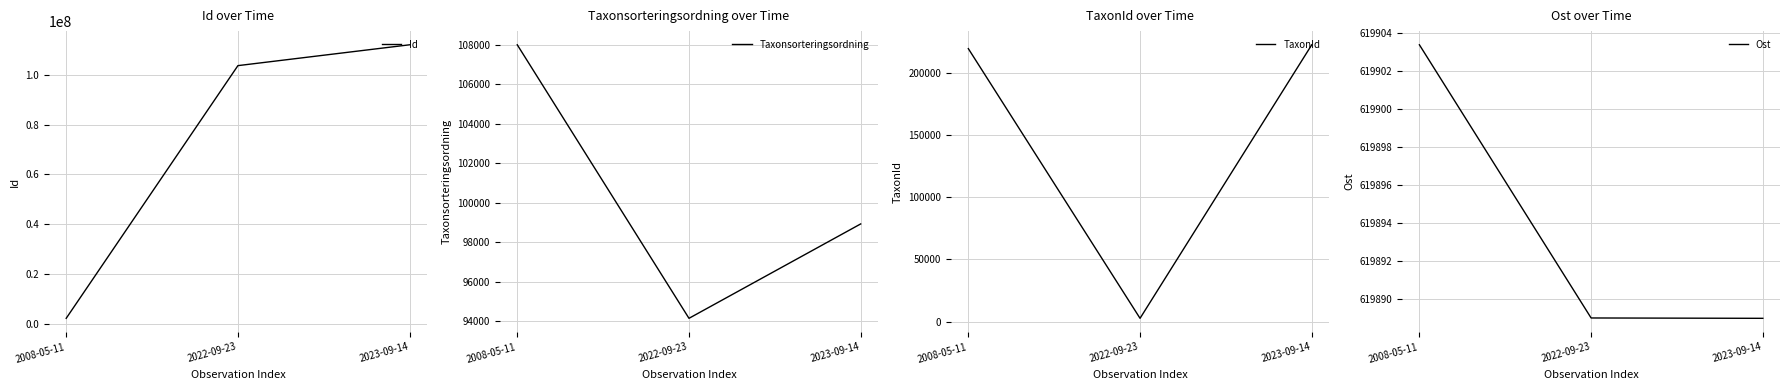

What is the average value of the Taxonsorteringsordning series?

100364